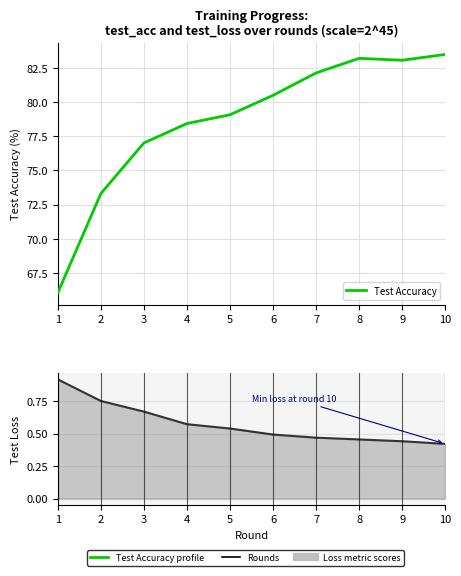

What is the smallest value displayed?

66.0